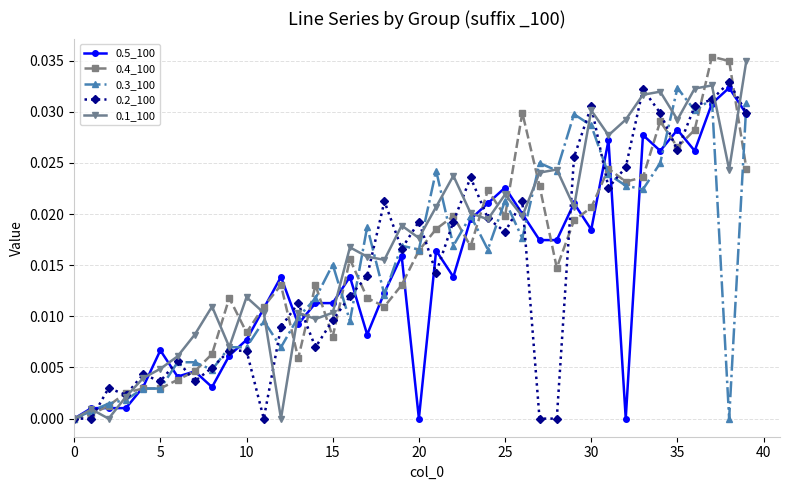

True or false: 0.3_100 has more than 1 interior local peaks.

True